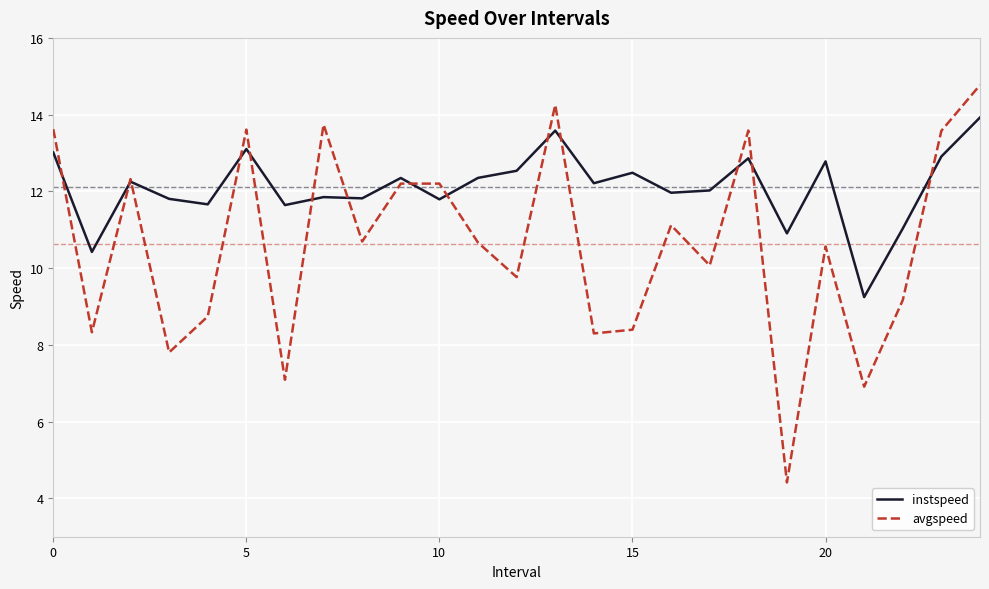

What is the average value of the instspeed series?

12.1